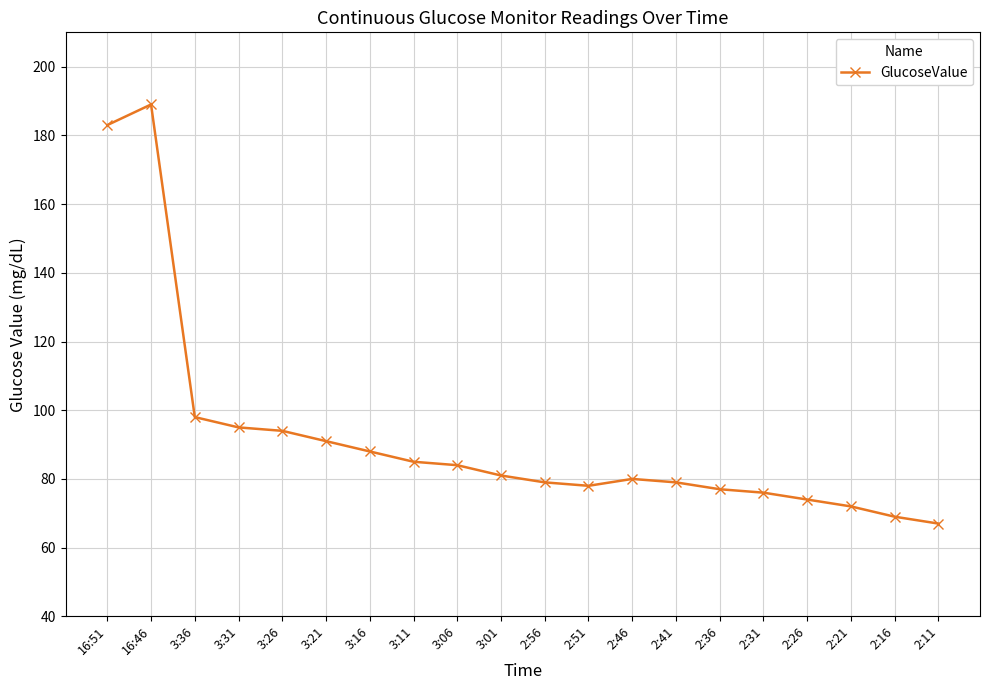

Is it true that the value at 2:26 is 43?

False